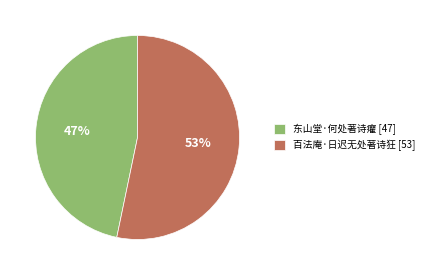

Which category accounts for the majority?

百法庵·日迟无处著诗狂